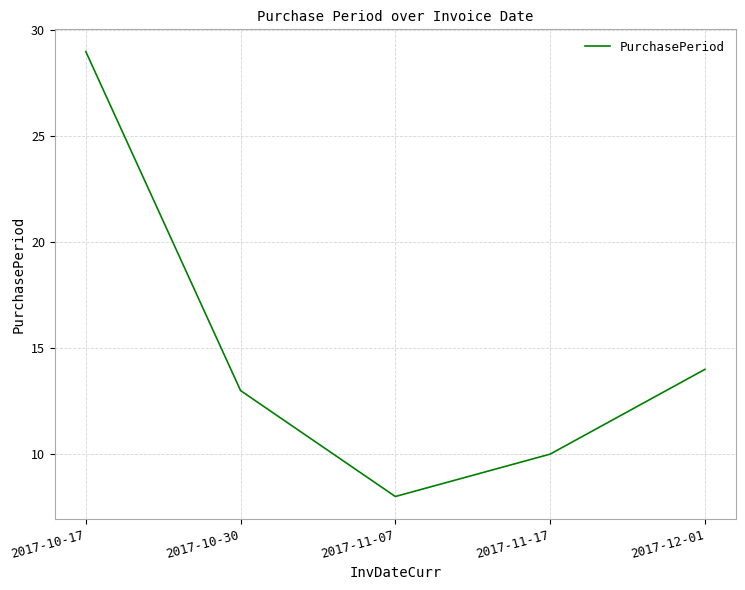

What value does the data have at 2017-11-07, to the nearest 10?

10